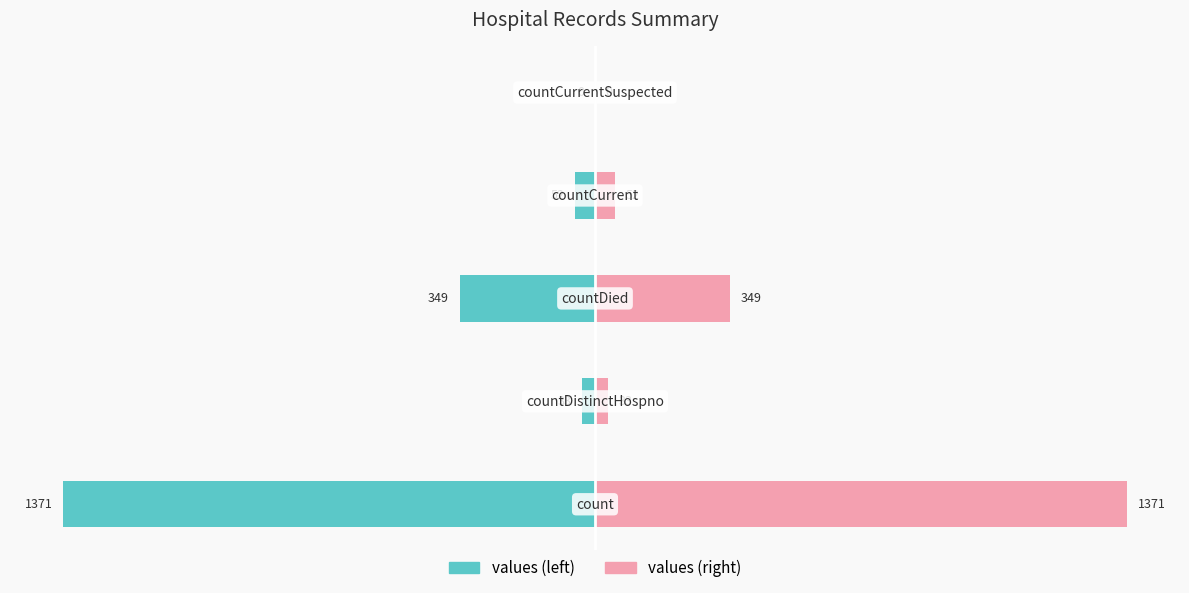

How many bars are there in each group?

2